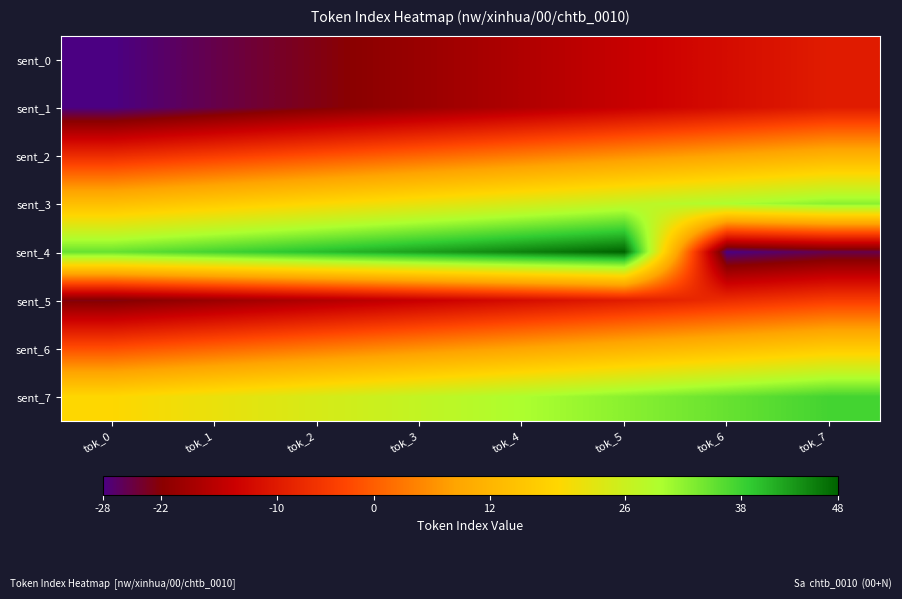

Reading left to right, transcribe all the data shown in this chart.

sent_0: tok_0=-28.0	tok_1=-25.4	tok_2=-22.8	tok_3=-20.1	tok_4=-17.5	tok_5=-14.9	tok_6=-12.3	tok_7=-9.7
sent_1: tok_0=-28.0	tok_1=-25.4	tok_2=-22.8	tok_3=-20.1	tok_4=-17.5	tok_5=-14.9	tok_6=-12.3	tok_7=-9.7
sent_2: tok_0=-7.0	tok_1=-4.4	tok_2=-1.8	tok_3=0.8	tok_4=3.4	tok_5=6.1	tok_6=8.7	tok_7=11.3
sent_3: tok_0=13.9	tok_1=16.6	tok_2=19.2	tok_3=21.8	tok_4=24.4	tok_5=27.0	tok_6=29.7	tok_7=32.3
sent_4: tok_0=34.9	tok_1=37.5	tok_2=40.1	tok_3=42.8	tok_4=45.4	tok_5=48.0	tok_6=-28.0	tok_7=-25.4
sent_5: tok_0=-22.8	tok_1=-20.1	tok_2=-17.5	tok_3=-14.9	tok_4=-12.3	tok_5=-9.7	tok_6=-7.0	tok_7=-4.4
sent_6: tok_0=-1.8	tok_1=0.8	tok_2=3.4	tok_3=6.1	tok_4=8.7	tok_5=11.3	tok_6=13.9	tok_7=16.6
sent_7: tok_0=19.2	tok_1=21.8	tok_2=24.4	tok_3=27.0	tok_4=29.7	tok_5=32.3	tok_6=34.9	tok_7=37.5